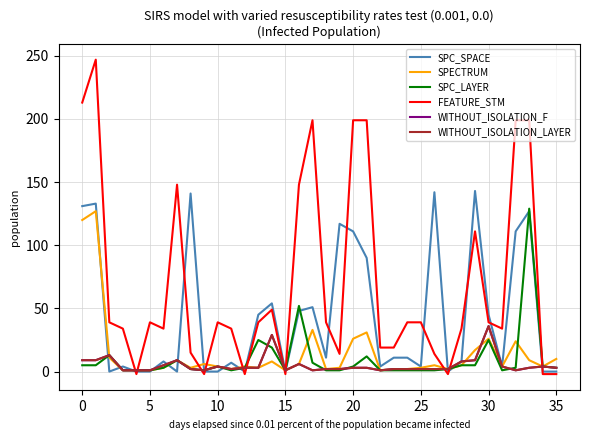

List the series in order of their peak value, lowest first.

WITHOUT_ISOLATION_F, WITHOUT_ISOLATION_LAYER, SPECTRUM, SPC_LAYER, SPC_SPACE, FEATURE_STM